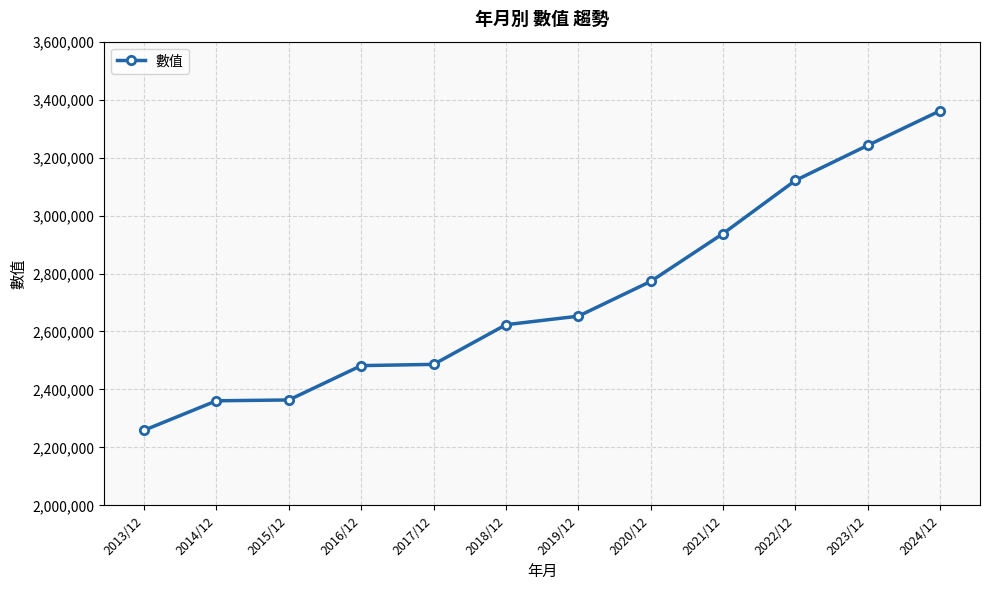

What is the average value?

2722086